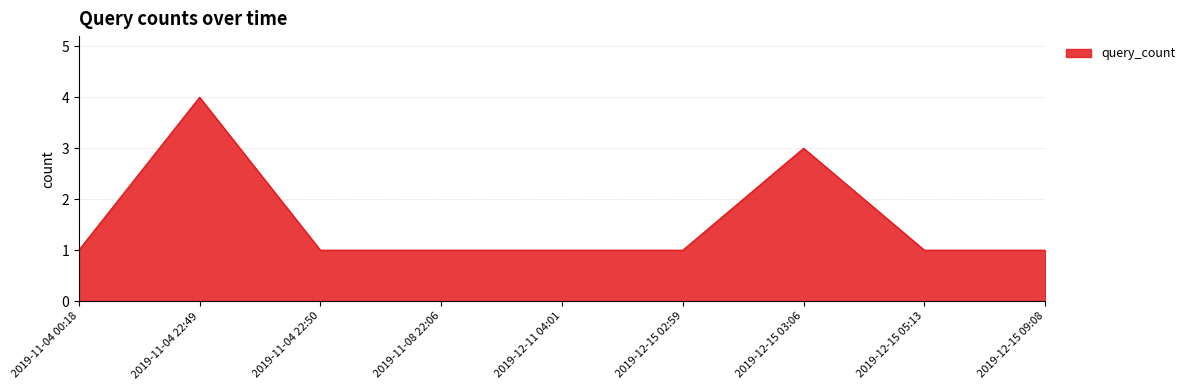

What is the difference between the maximum and minimum values?

3